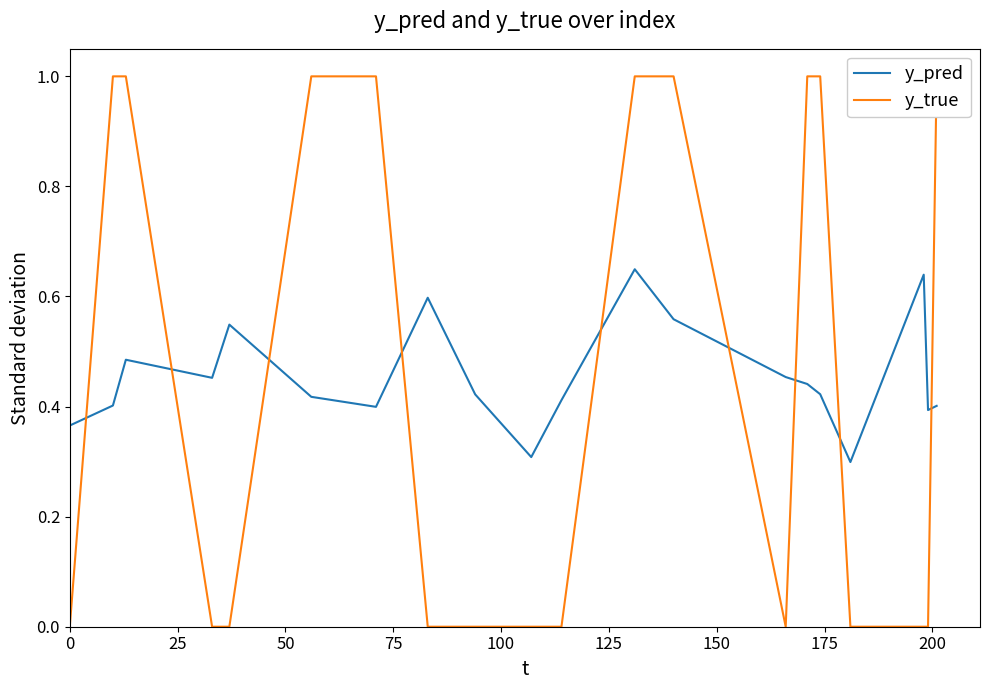

True or false: y_pred and y_true cross at least once.

True